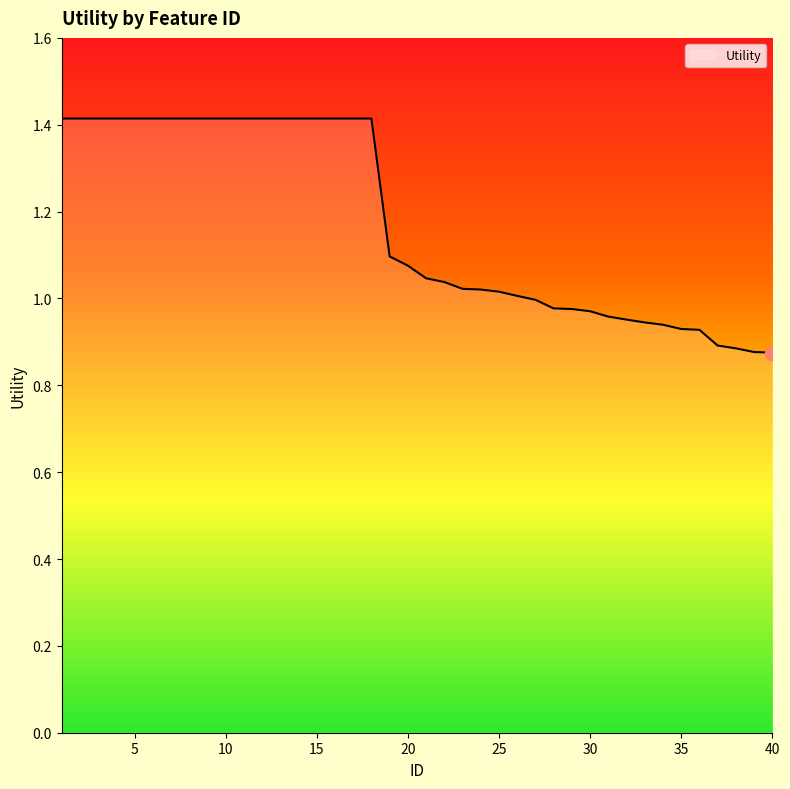

What is the average value?

1.2